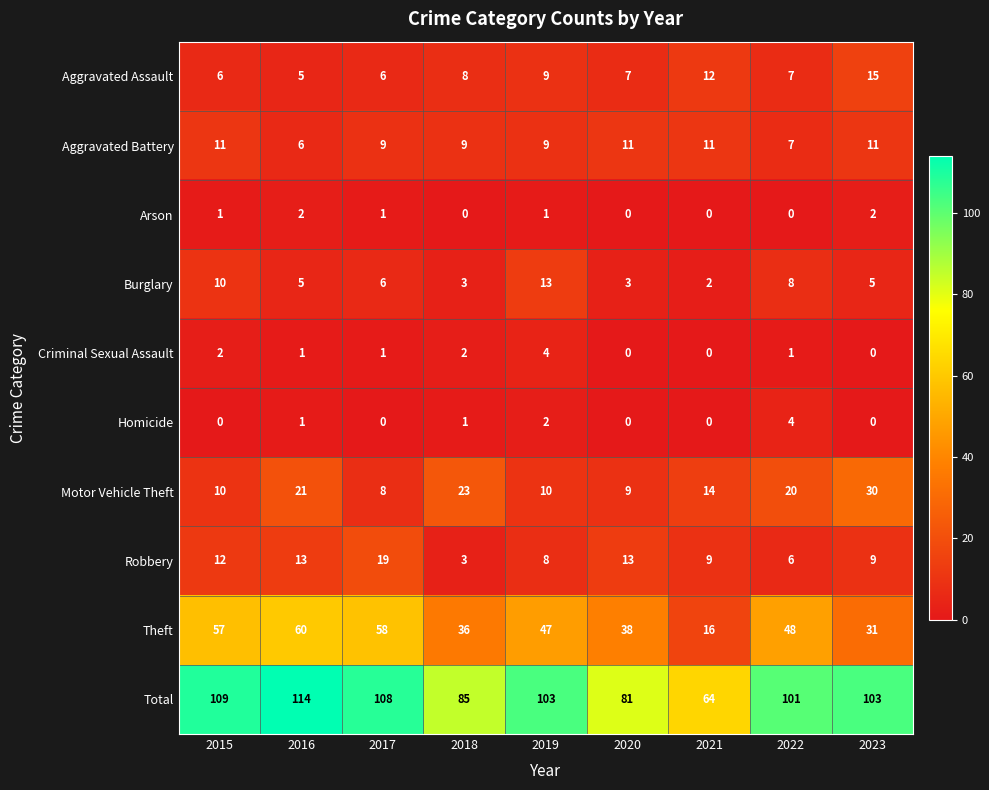

What is the maximum value for Aggravated Battery?

11